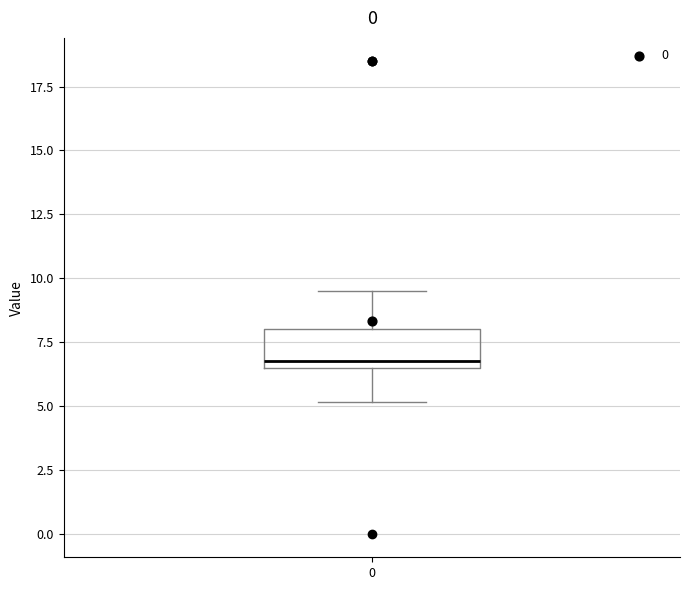

Transcribe this box plot: give where the median line is, the range the box spans, and where the two whiskers end, as read against the y-axis. The values are not printed on the chart, so give them approximately, as read against the axis.

median 7.0, box 6.5 to 8.0, whiskers 5.0 to 9.5